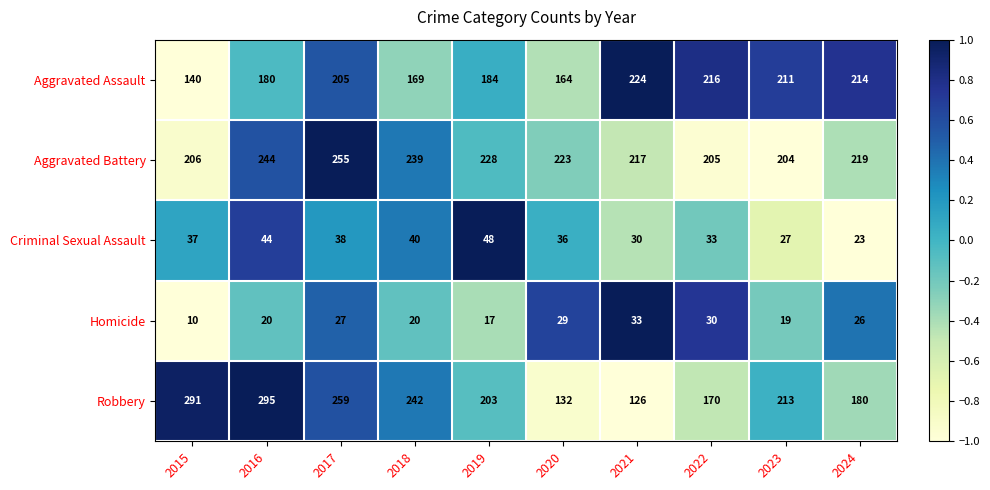

The value of Aggravated Assault at 2016 is 265. True or false?

False